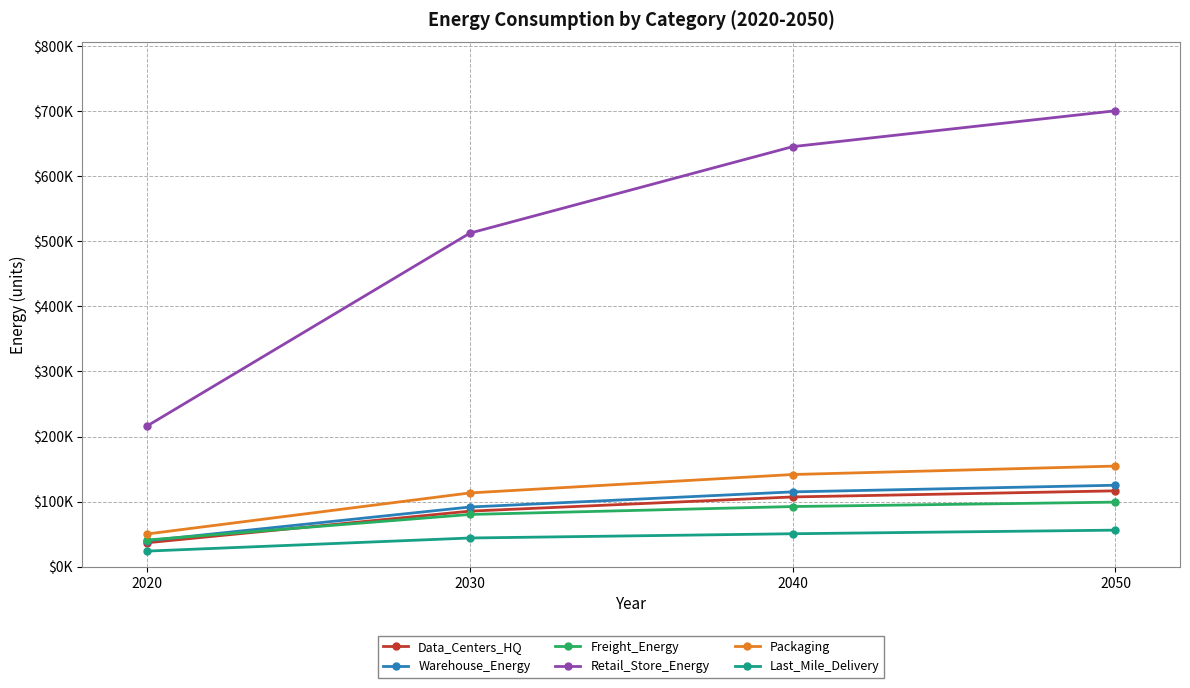

True or false: Data_Centers_HQ and Warehouse_Energy cross at least once.

False